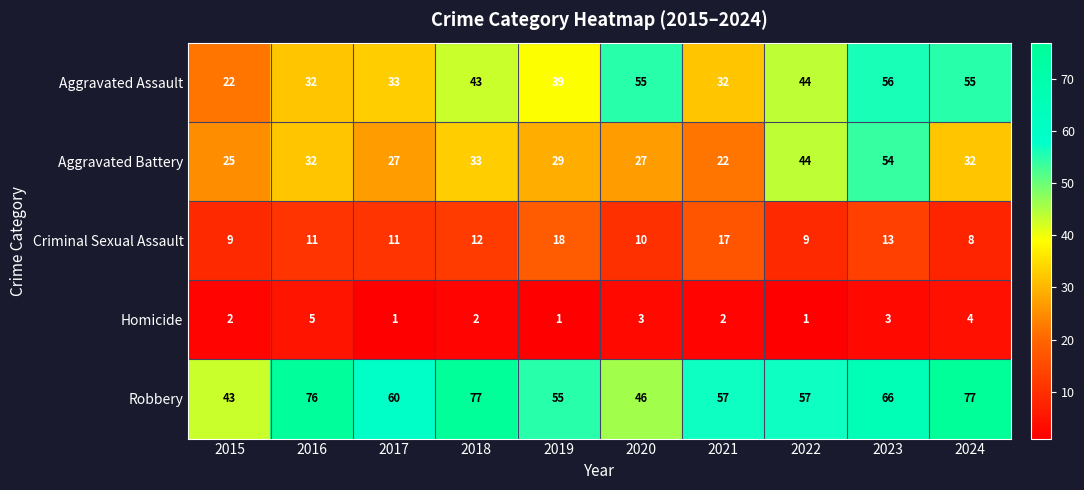

Read the Aggravated Battery value at 2021.

22